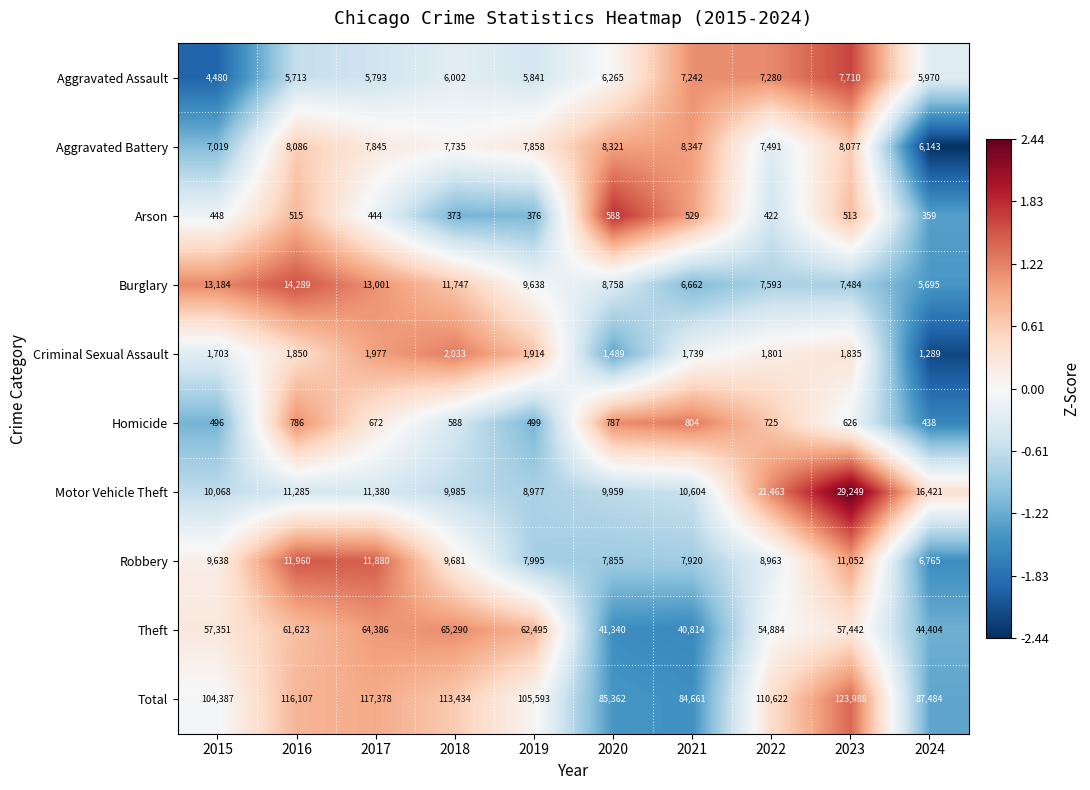

How many categories are shown in the chart?

10